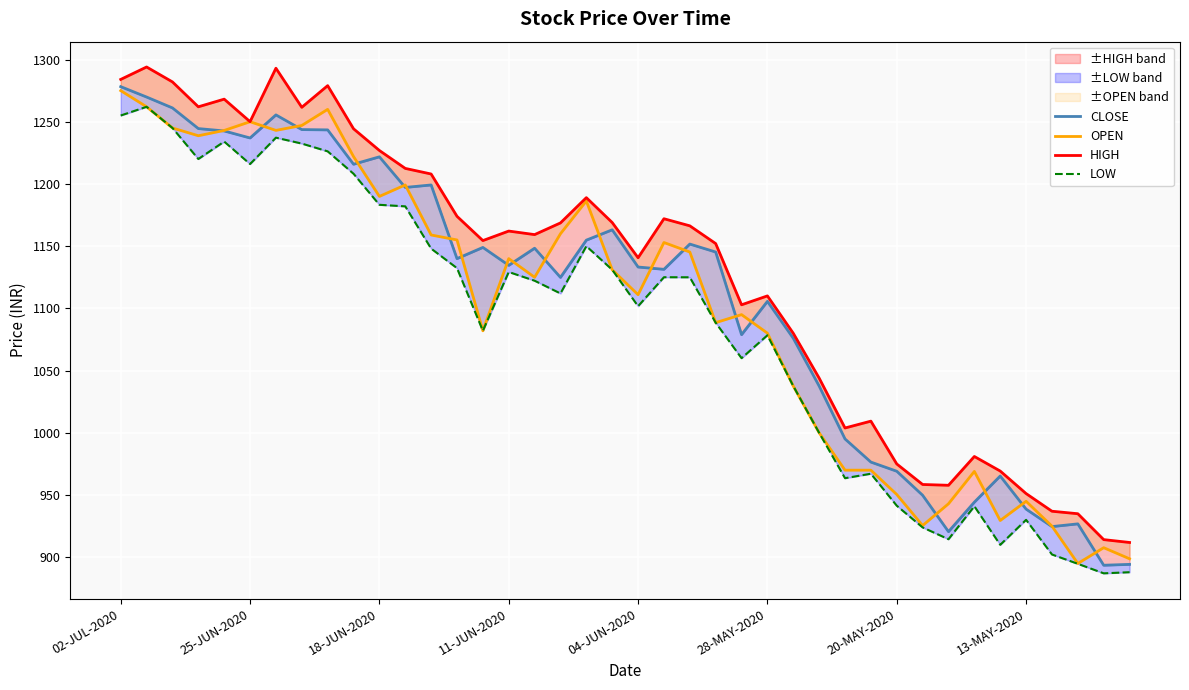

List the series in order of their overall mean, lowest first.

LOW, OPEN, CLOSE, HIGH